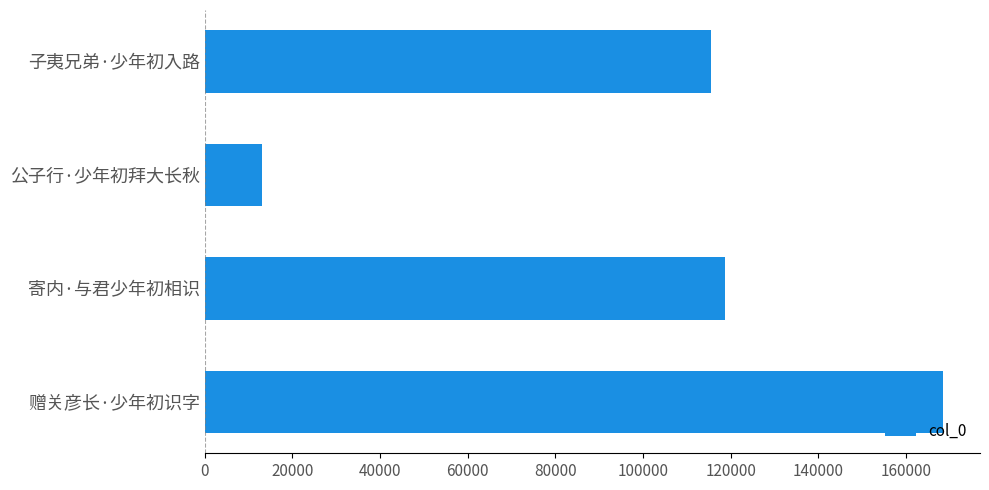

How many data points does each series have?

4